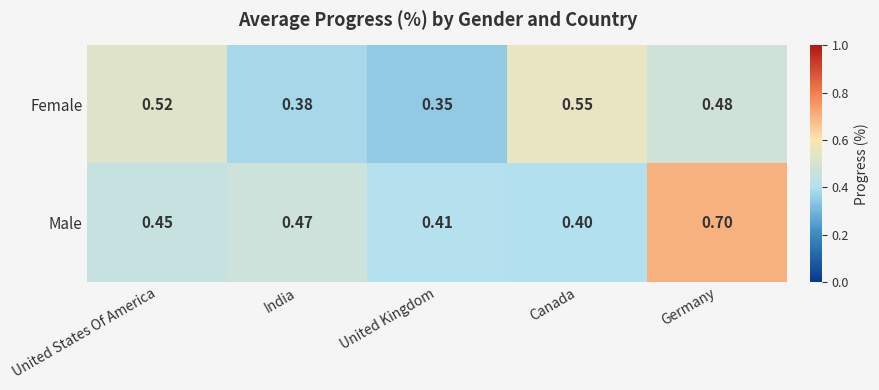

Which label corresponds to the smallest value in the chart?

United Kingdom